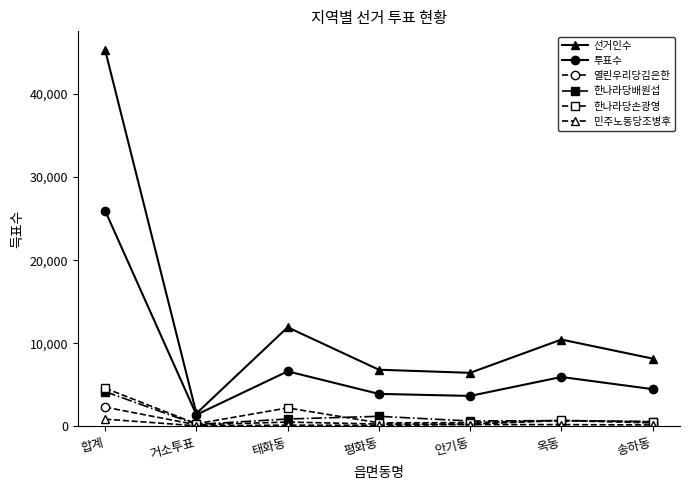

What is the difference between the 투표수 values at 거소투표 and 합계?

24565